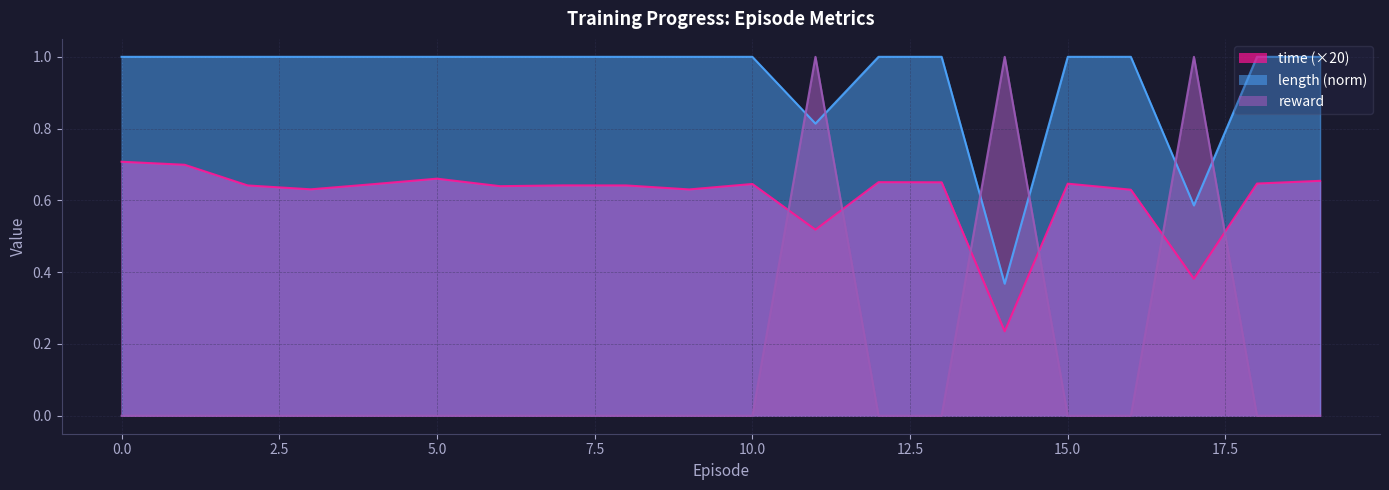

What is the sum of all time values?

12.2